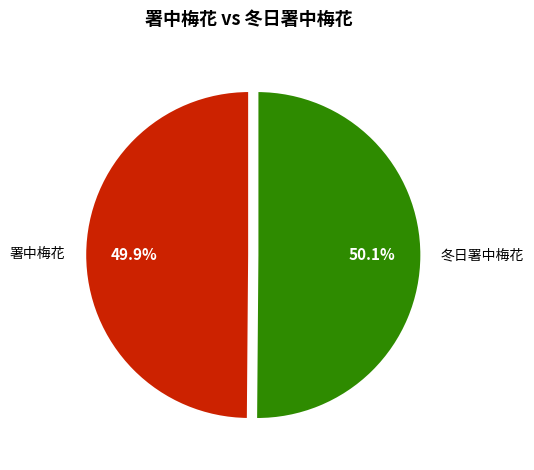

How many slices are in this pie chart?

2